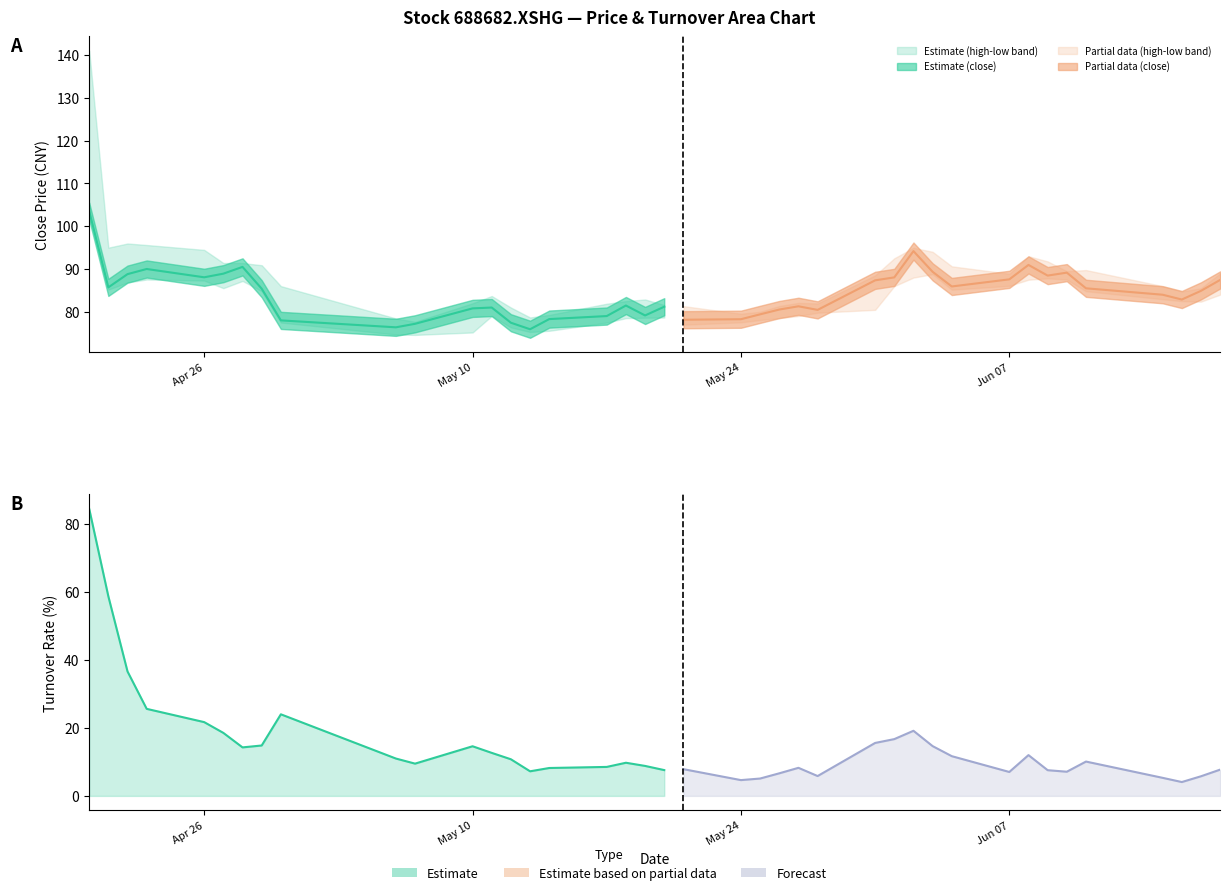

Which series has the widest spread of values?

turnover_rate